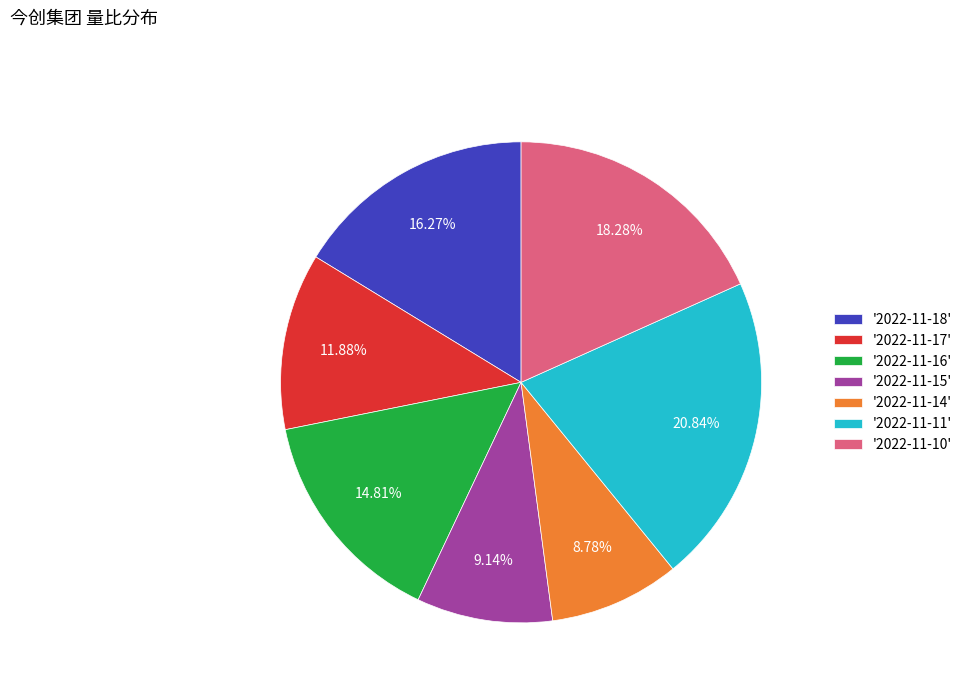

Is there any slice that represents more than half of the pie?

No